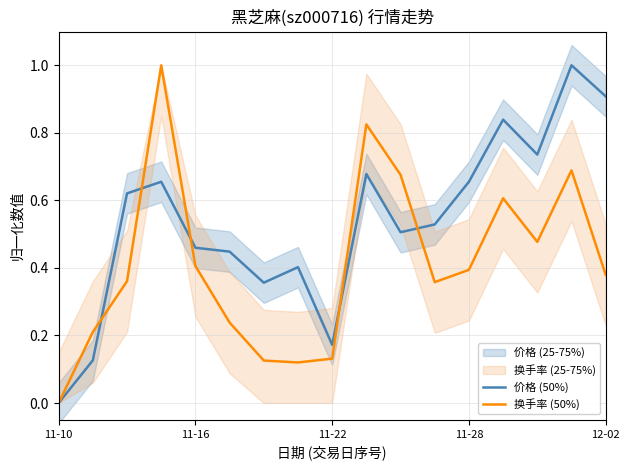

Is the value of 价格 (50%) at 15 greater than the value of 换手率 (50%) at 11-10?

Yes